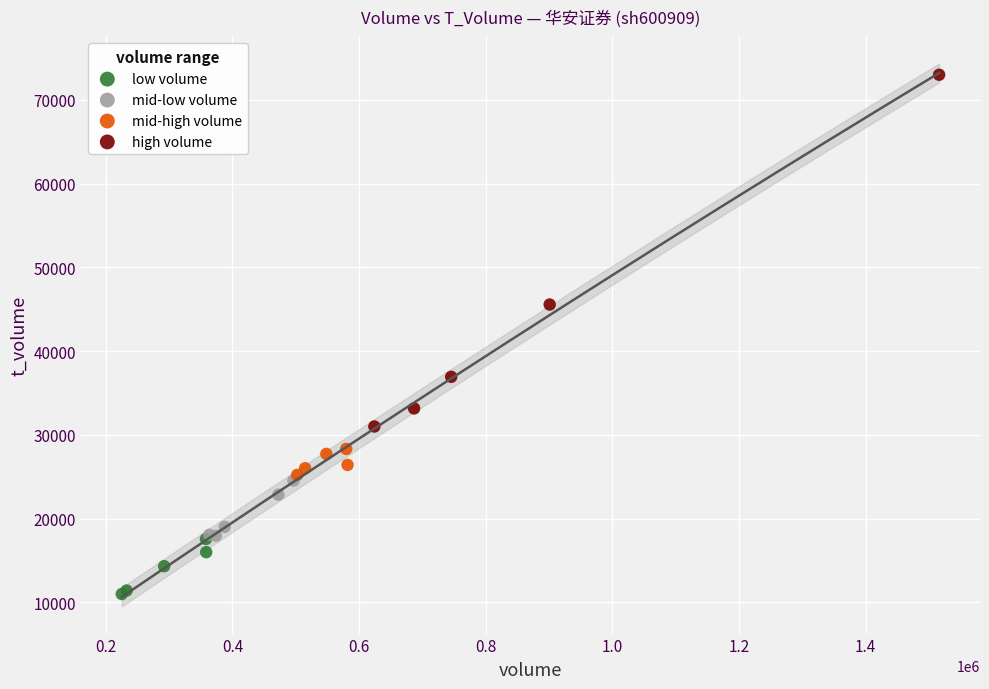

Which series has the largest Y range (max minus min)?

high volume